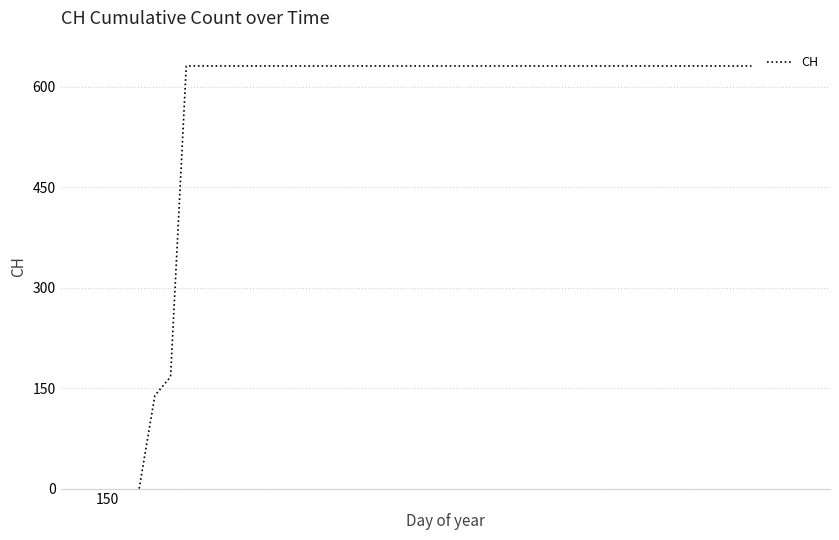

How many values are below 631?

3